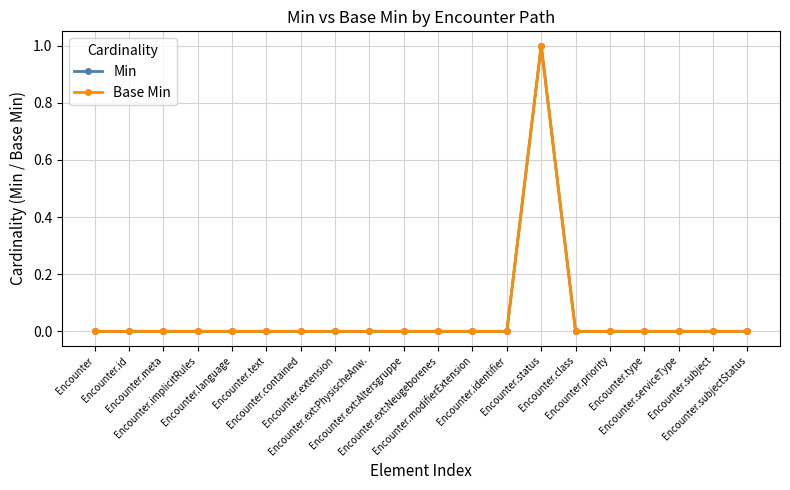

Is this an area chart (filled region under the line)?

No